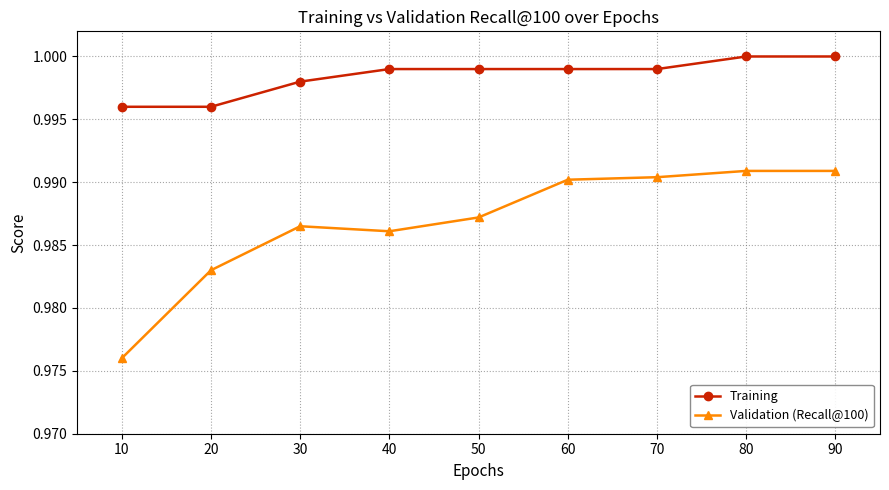

Is it true that Validation (Recall@100) equals 1.0 at 60?

True